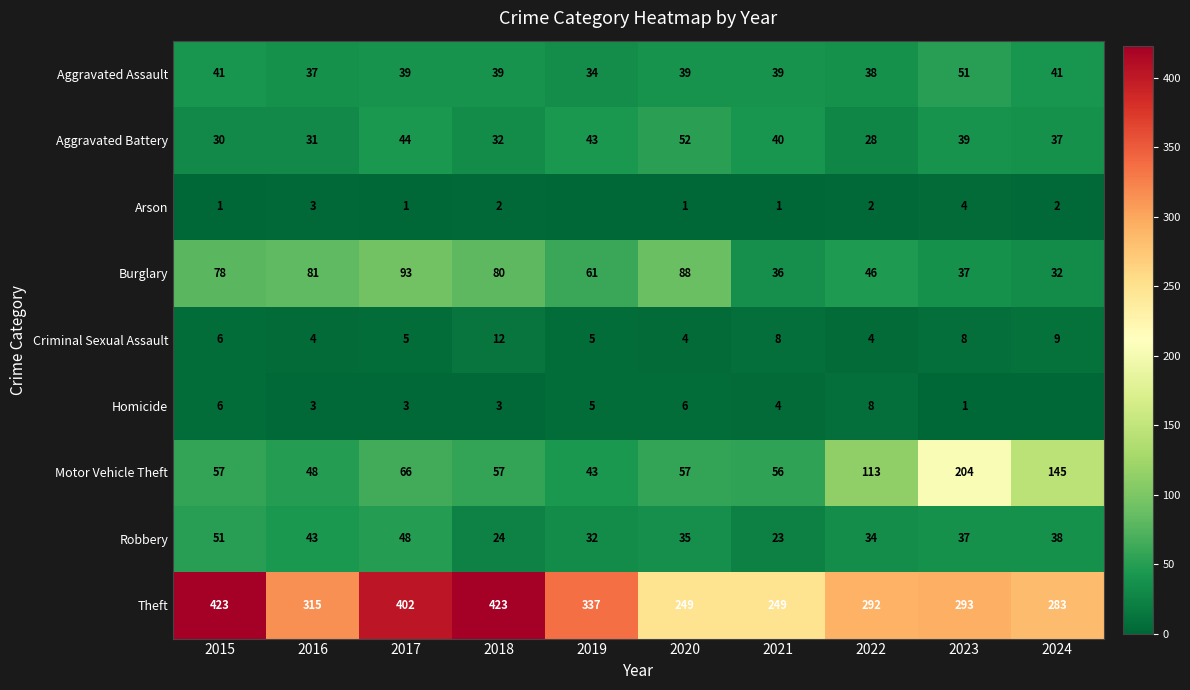

What is the difference between the Arson values at 2023 and 2017?

3